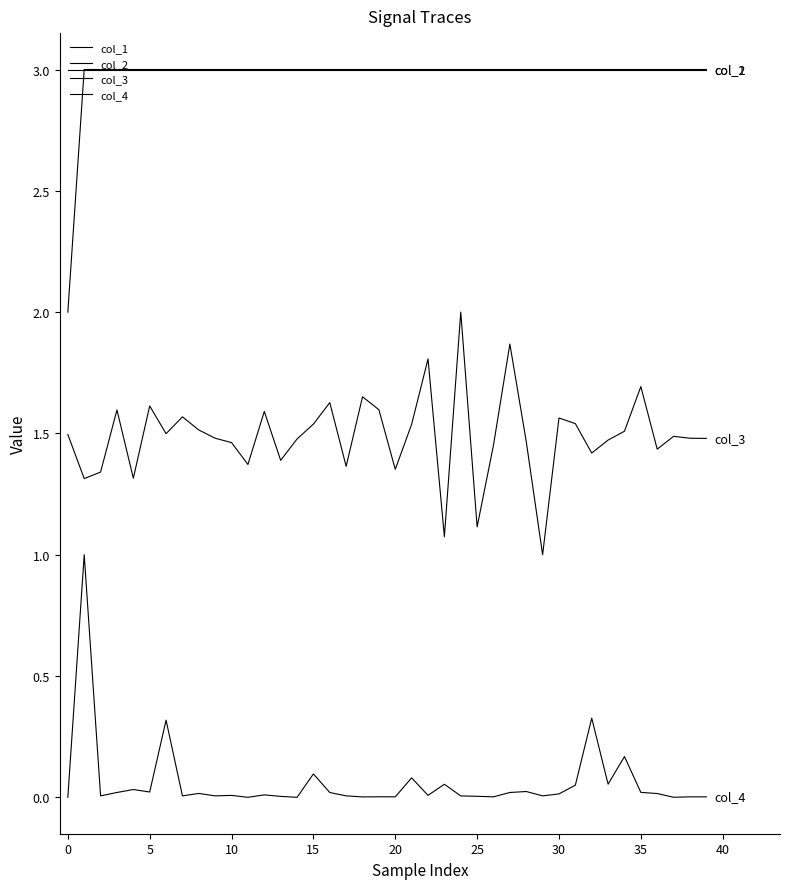

How many lines are shown in the chart?

4